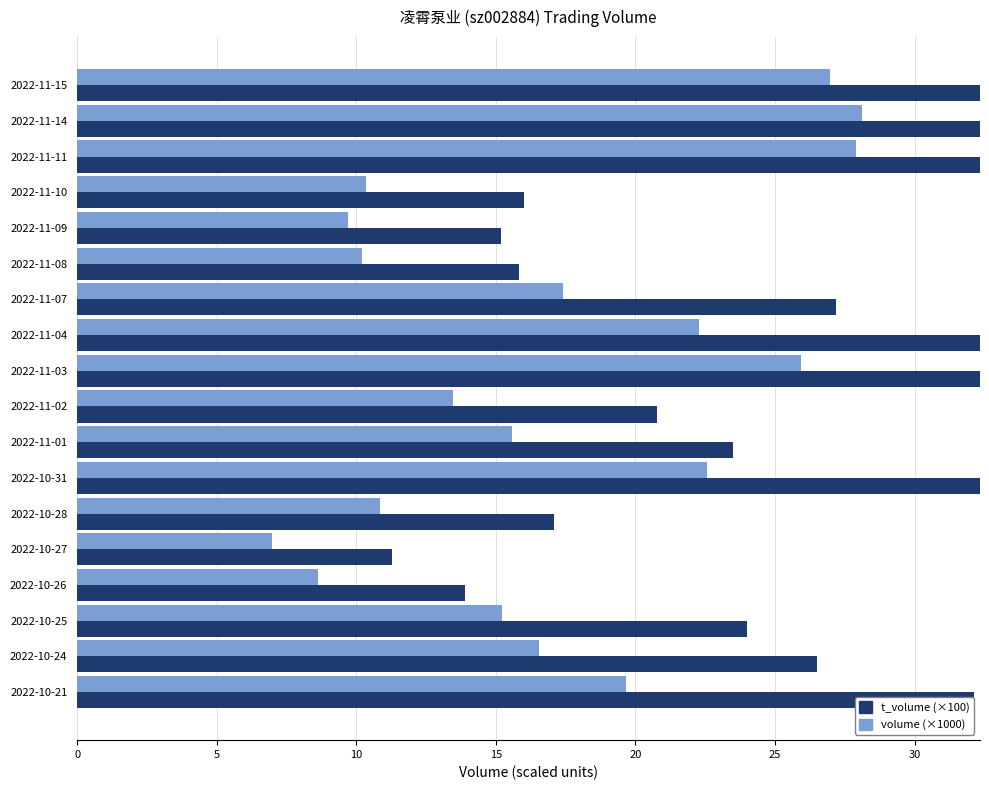

Which has a higher value, 2022-11-04 or 2022-11-10?

2022-11-04